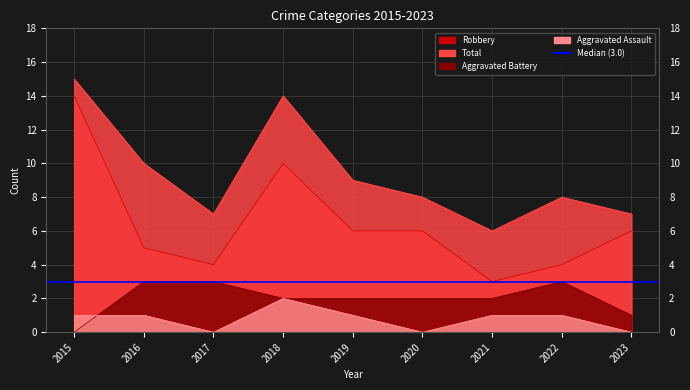

What are all the series names shown in the legend?

Aggravated Assault, Aggravated Battery, Robbery, Total